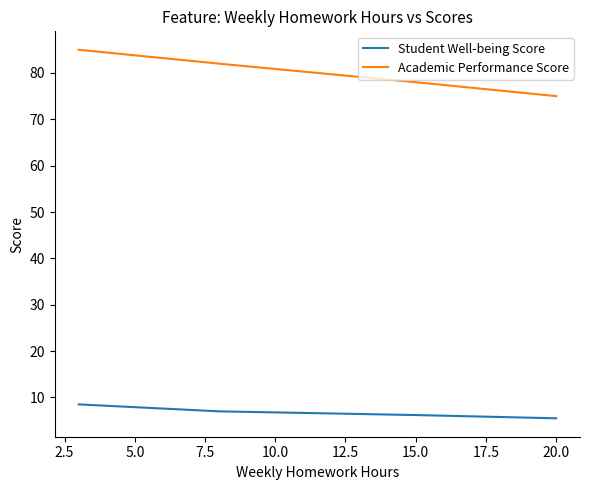

At how many categories does at least one series exceed 68?

4